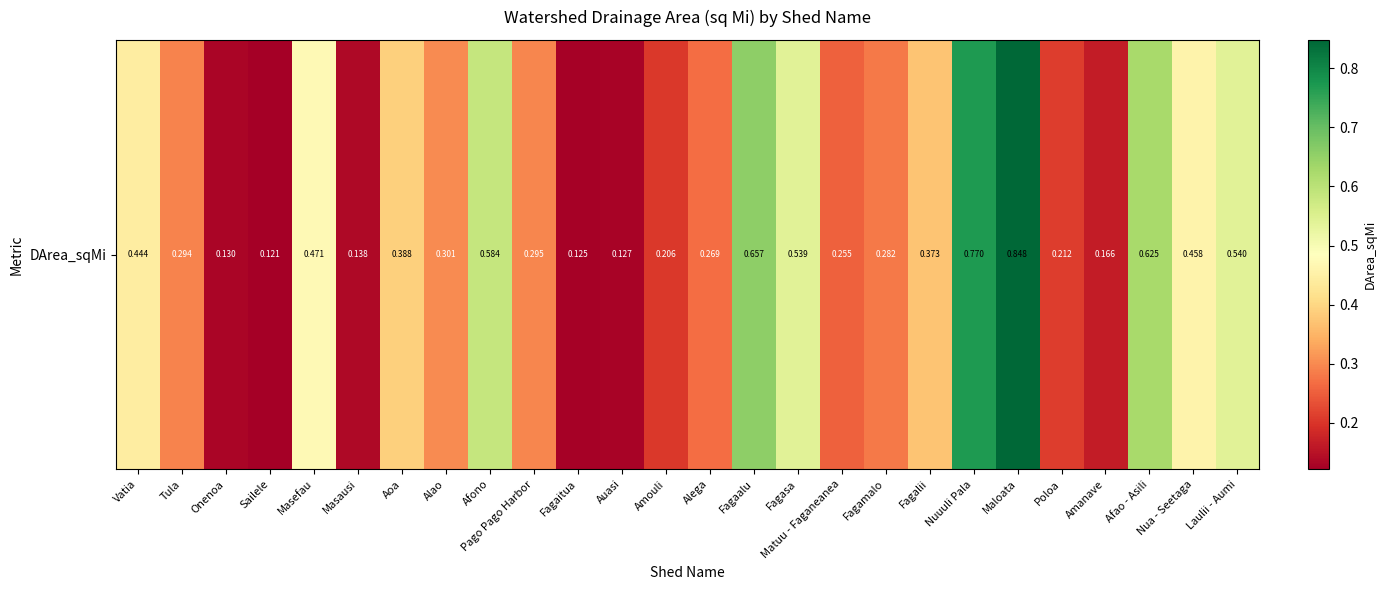

What is the difference between the maximum and minimum values?

0.7